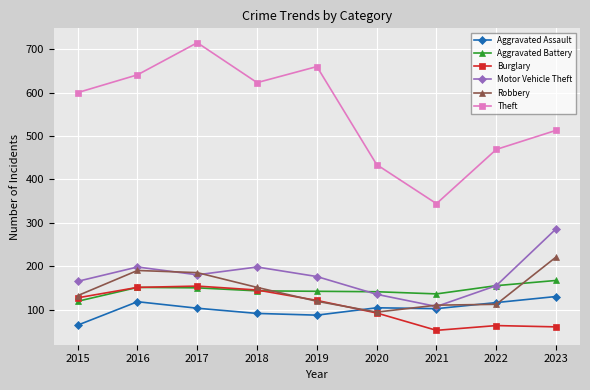

True or false: Aggravated Battery and Theft intersect in this chart.

False